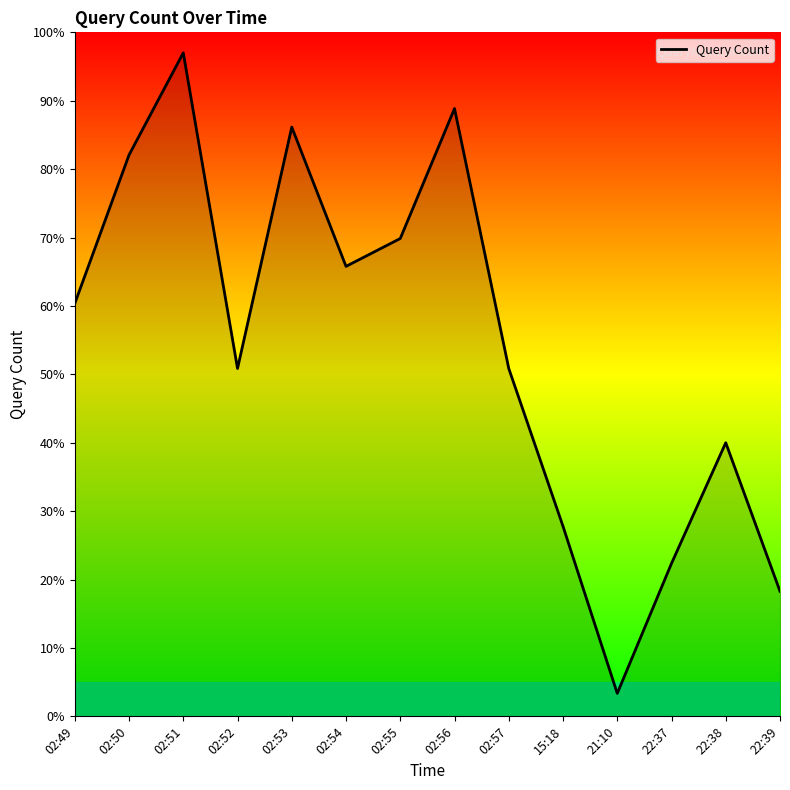

Between 02:52 and 15:18, which is larger?

02:52